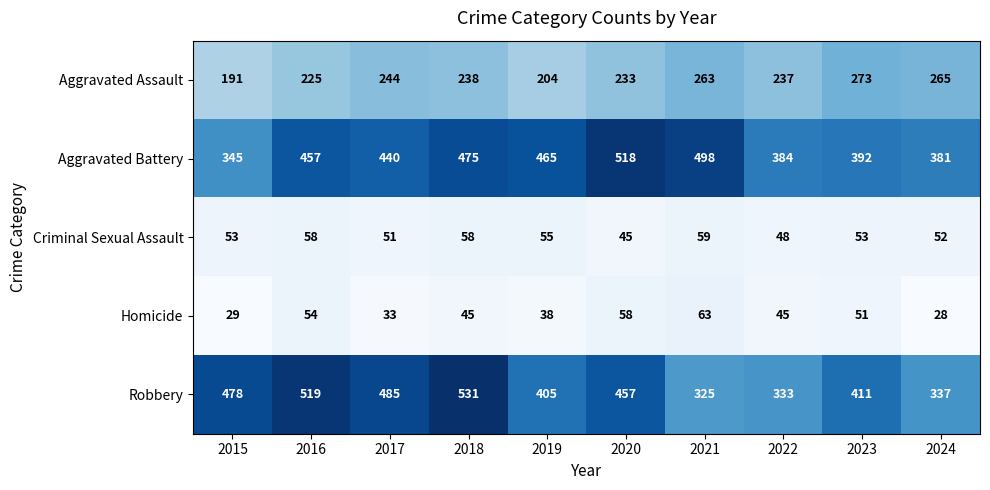

Count the number of categories in the chart.

10